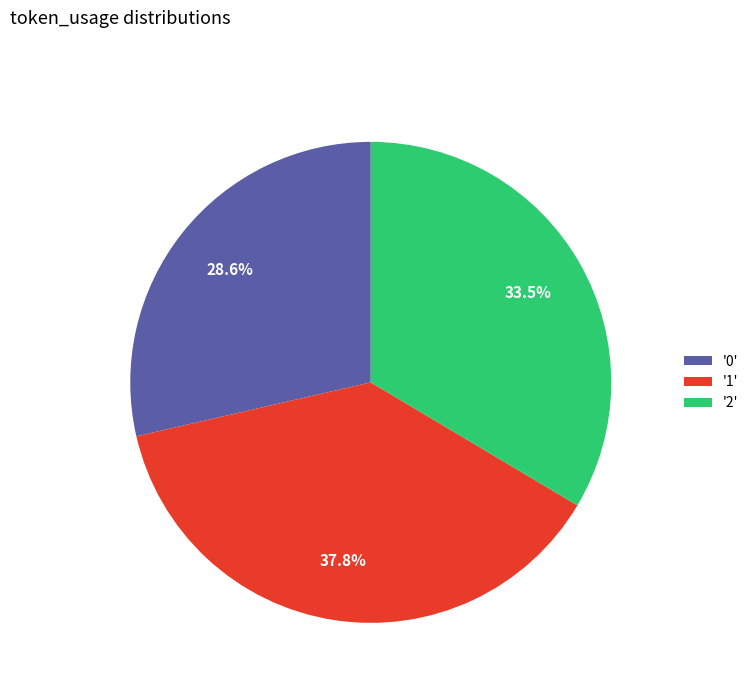

Rank the categories by value from lowest to highest.

'0', '2', '1'